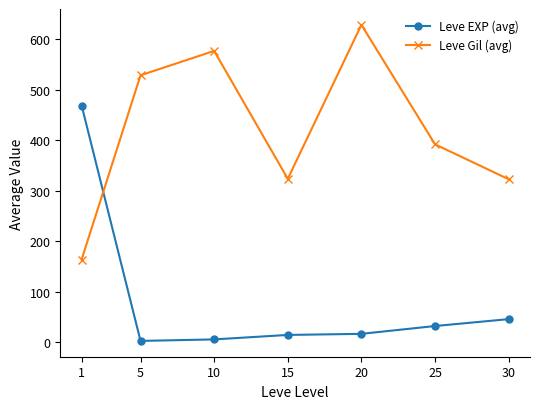

What are all the series names shown in the legend?

Leve EXP (avg), Leve Gil (avg)